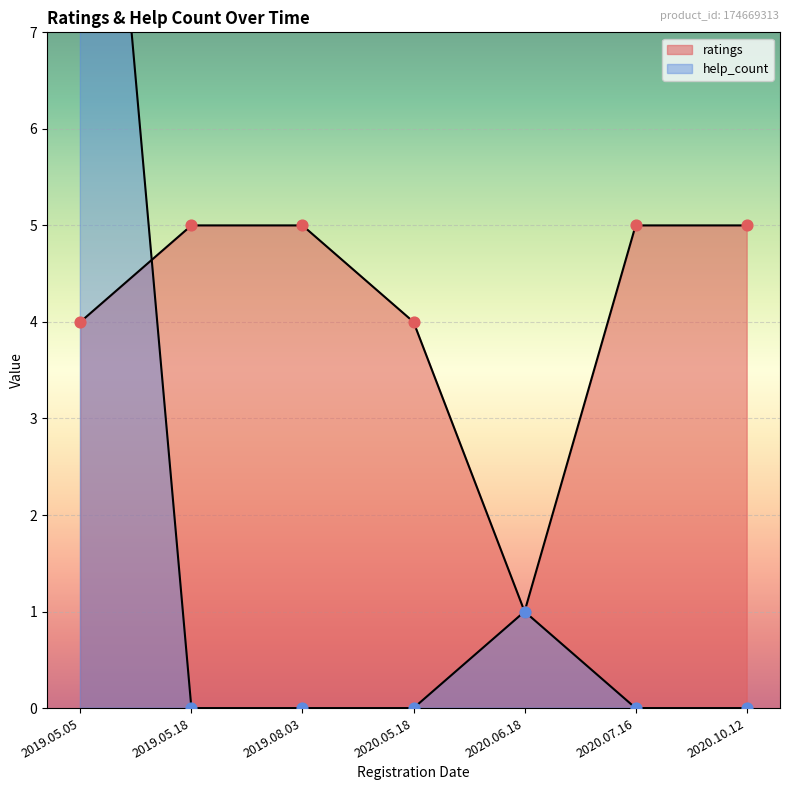

What is the total value across all series at 2020.10.12?

5